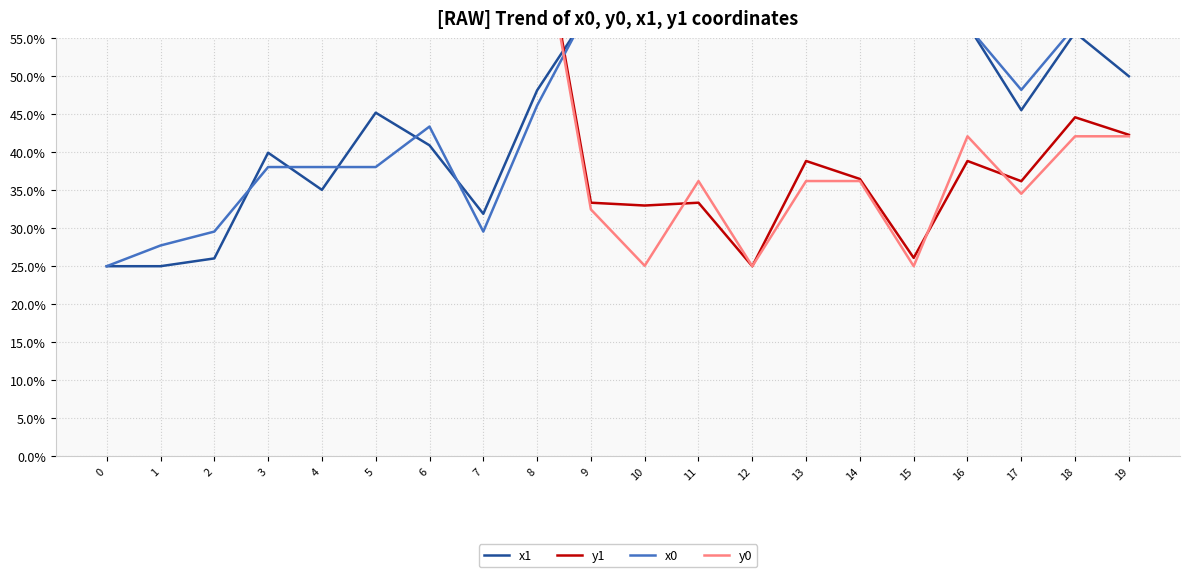

Read the x1 value at 4.

35.0